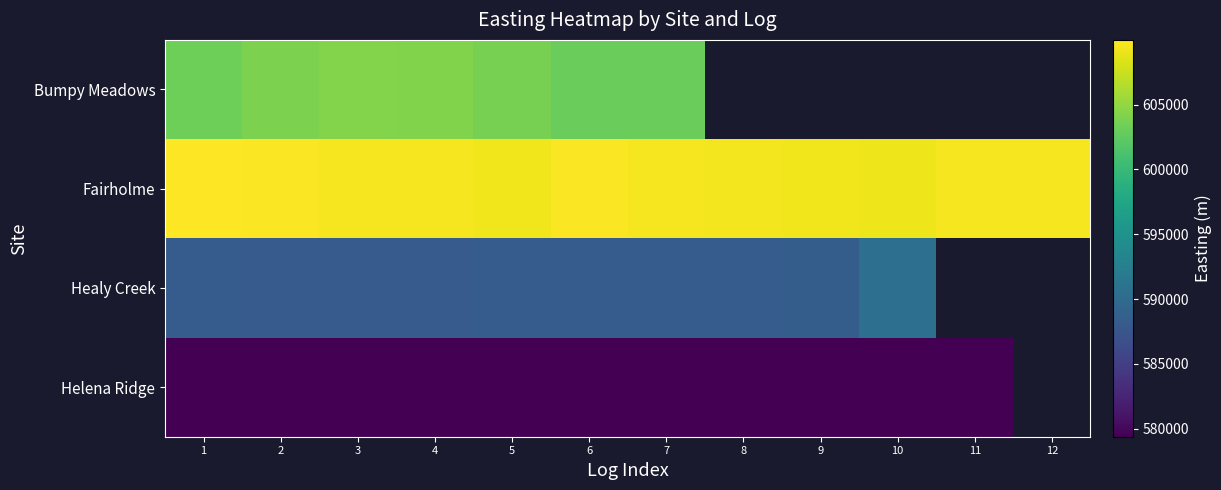

Is it true that Fairholme equals 168343.8 at 6?

False